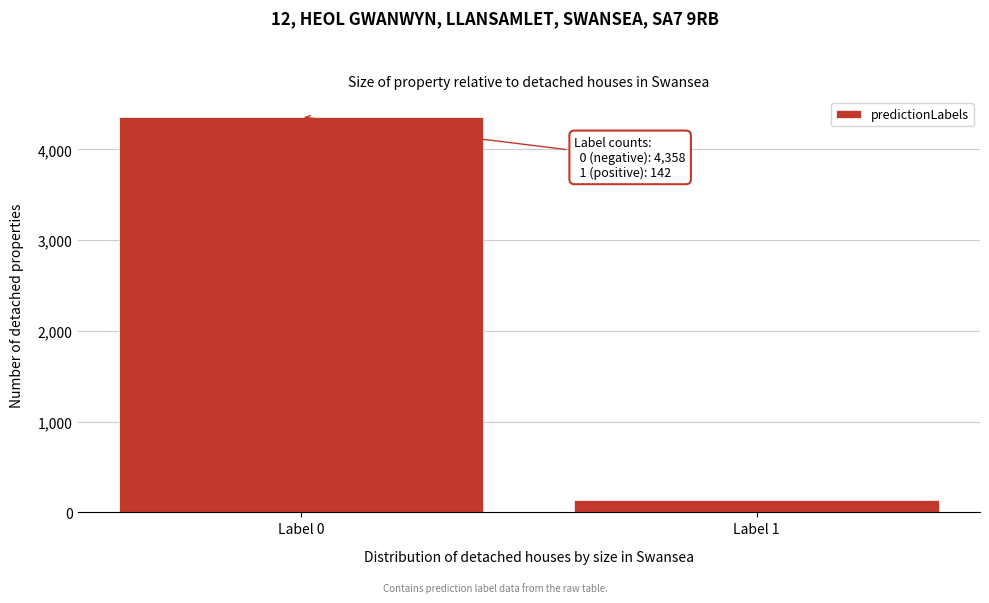

Reading left to right, what are all the values shown in this chart?

Label 0=4358	Label 1=142